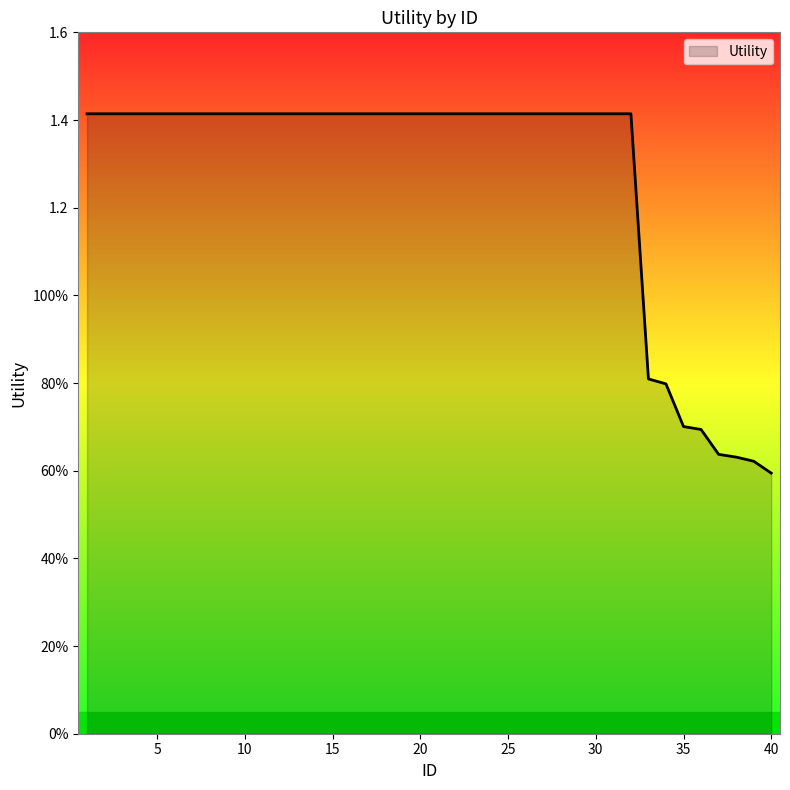

True or false: the data has more than 1 interior local peaks.

False